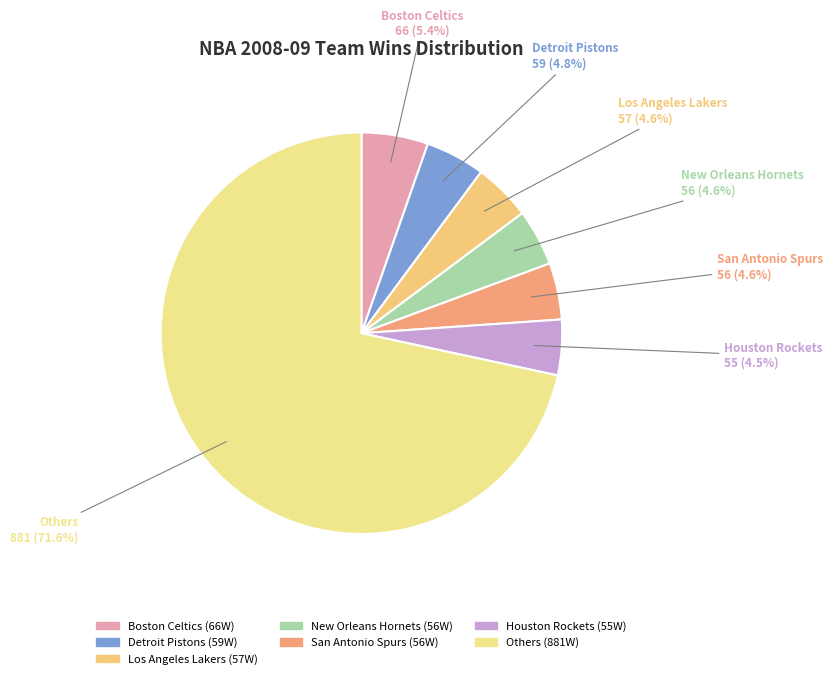

Do Houston Rockets and San Antonio Spurs together represent more than half of the pie?

No